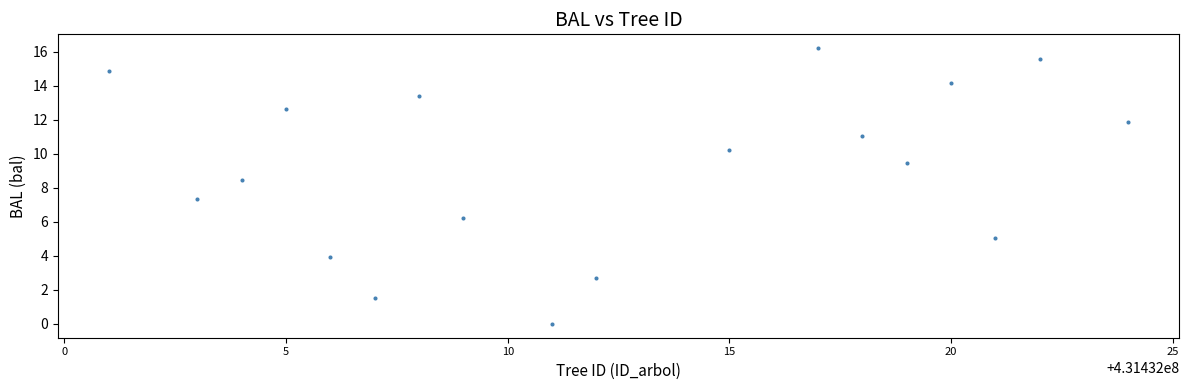

What is the range of X values (max minus min)?

23.0